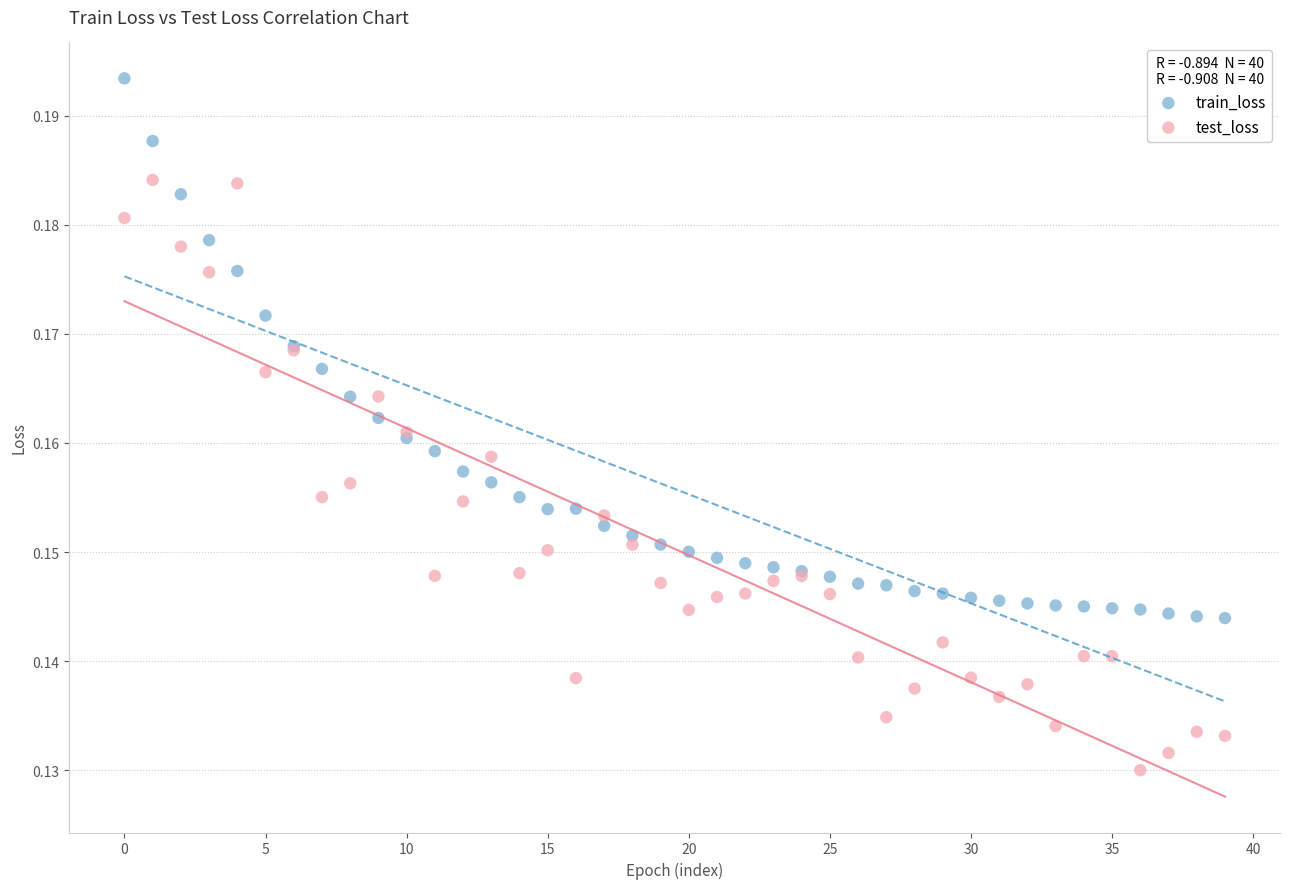

Which series has the largest Y range (max minus min)?

test_loss